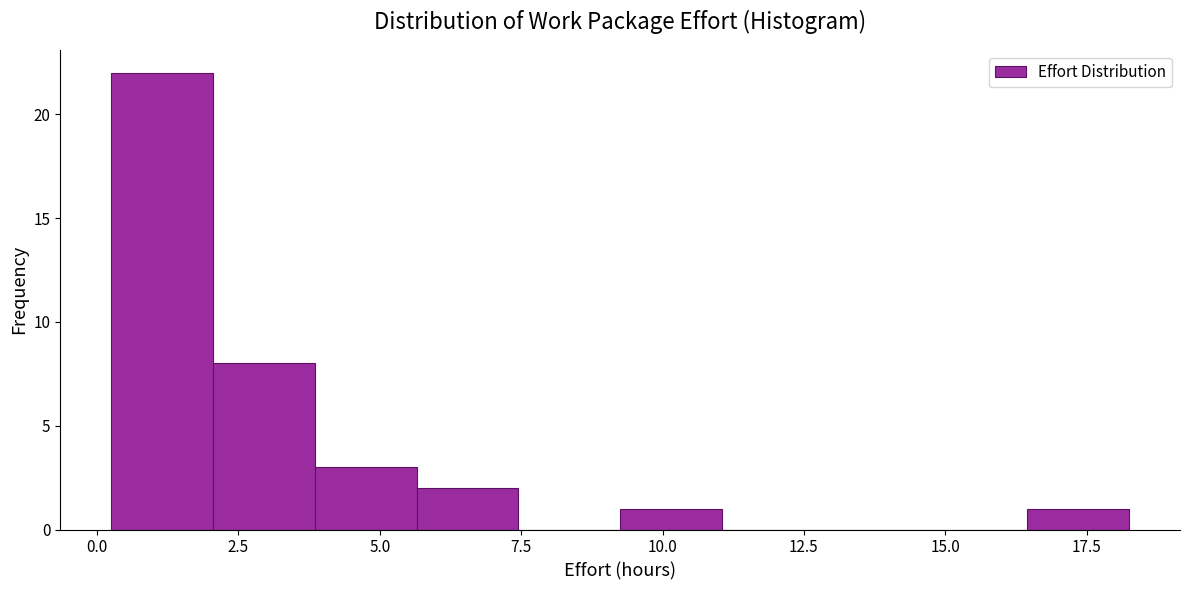

Around what value on the x-axis is the tallest bar? Give the approximate position of its centre, as read against the axis.

1.0